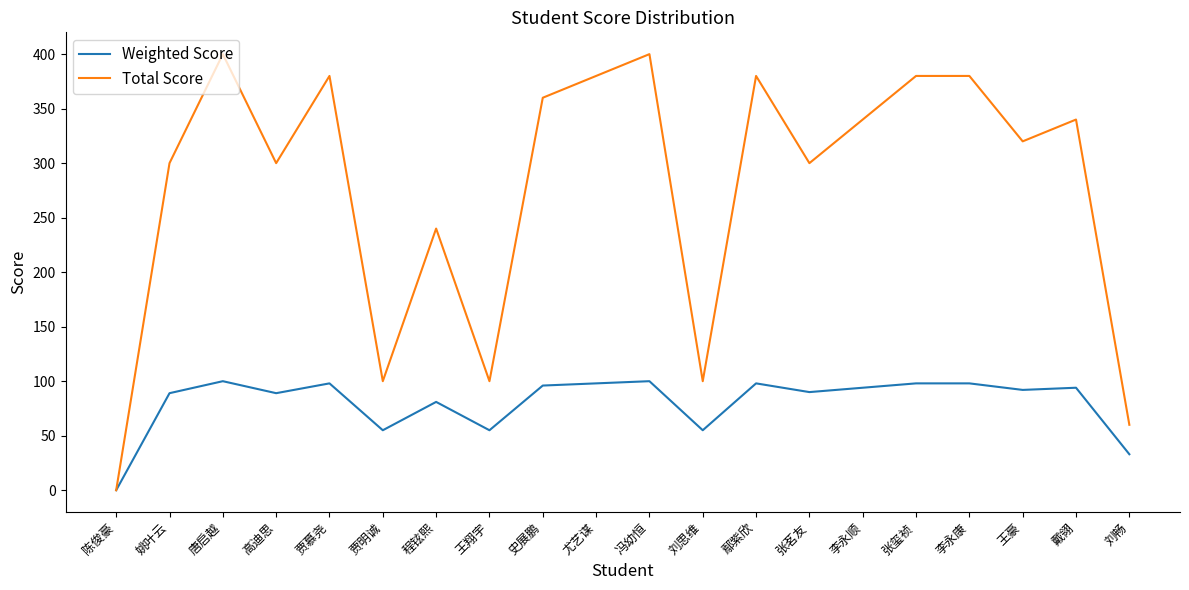

What is the sum of the Weighted Score values at 鄢紫欣 and 陈俊豪?

98